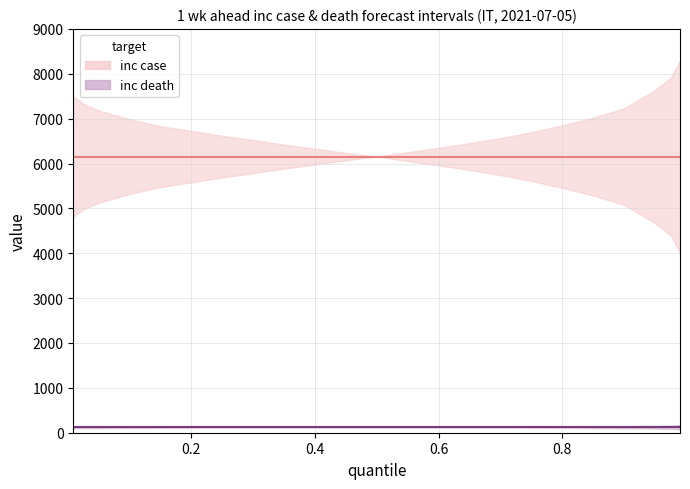

True or false: inc death median has a value of 55 at 0.975.

False